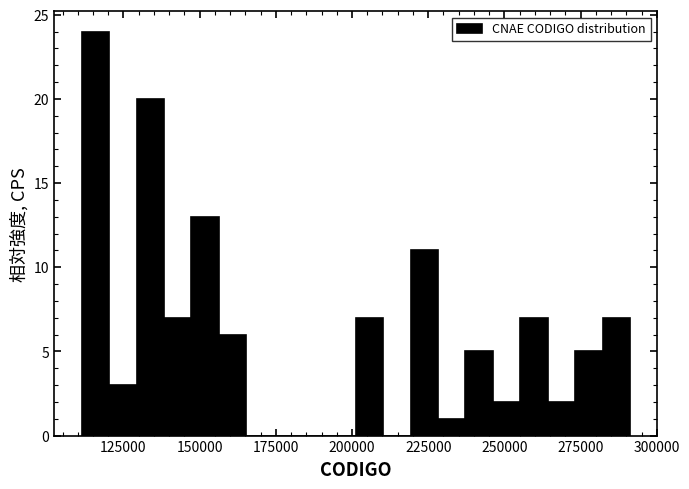

Read against the x-axis, roughly where is the centre of the tallest bar?

115000